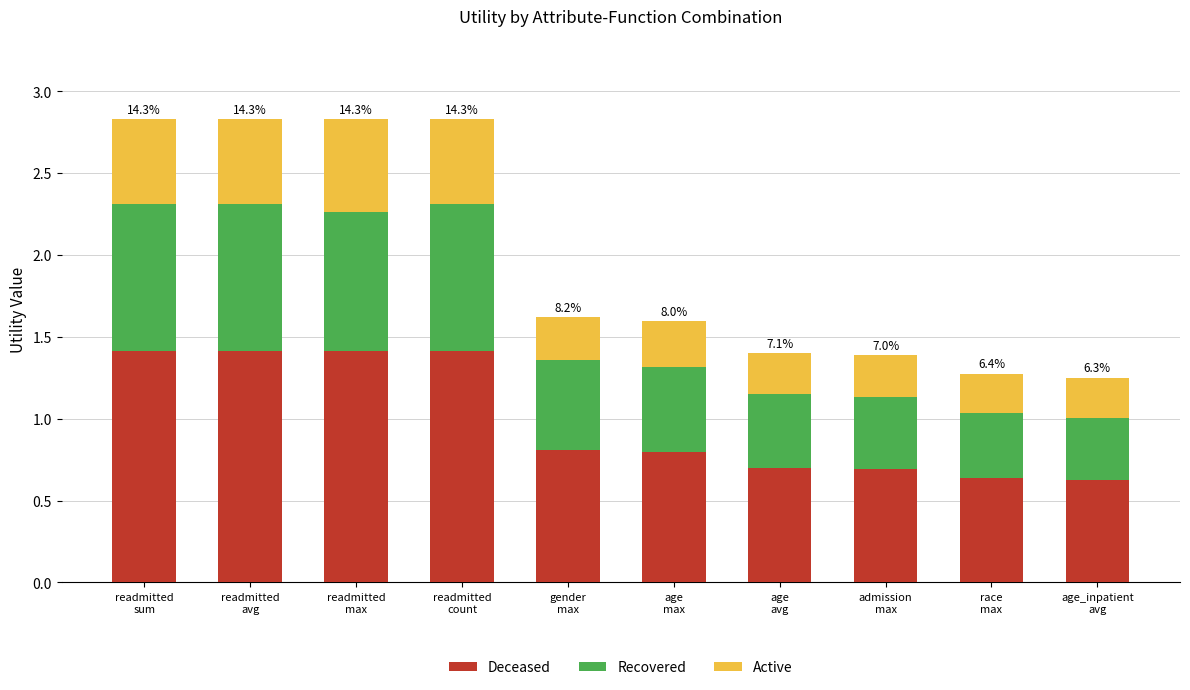

What is the sum of all Deceased values?

9.9